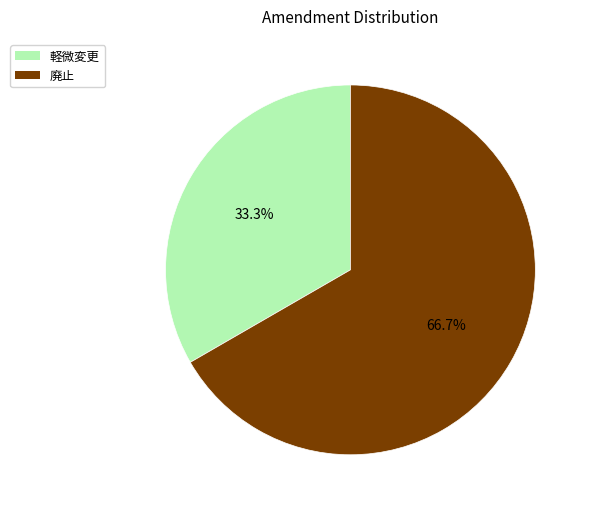

Is it true that 軽微変更 is 19% of the pie?

False